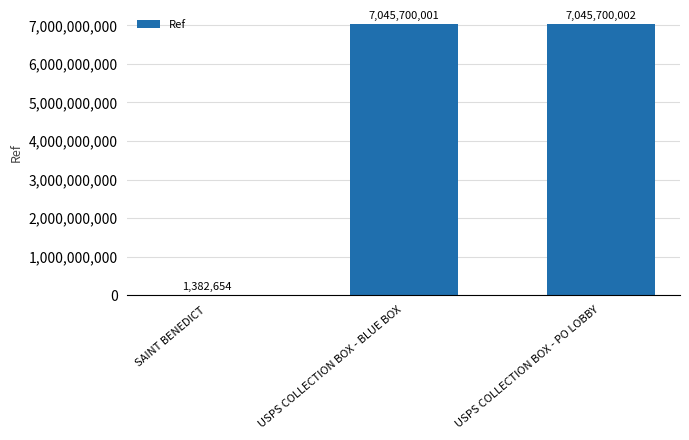

Are the bars horizontal?

No